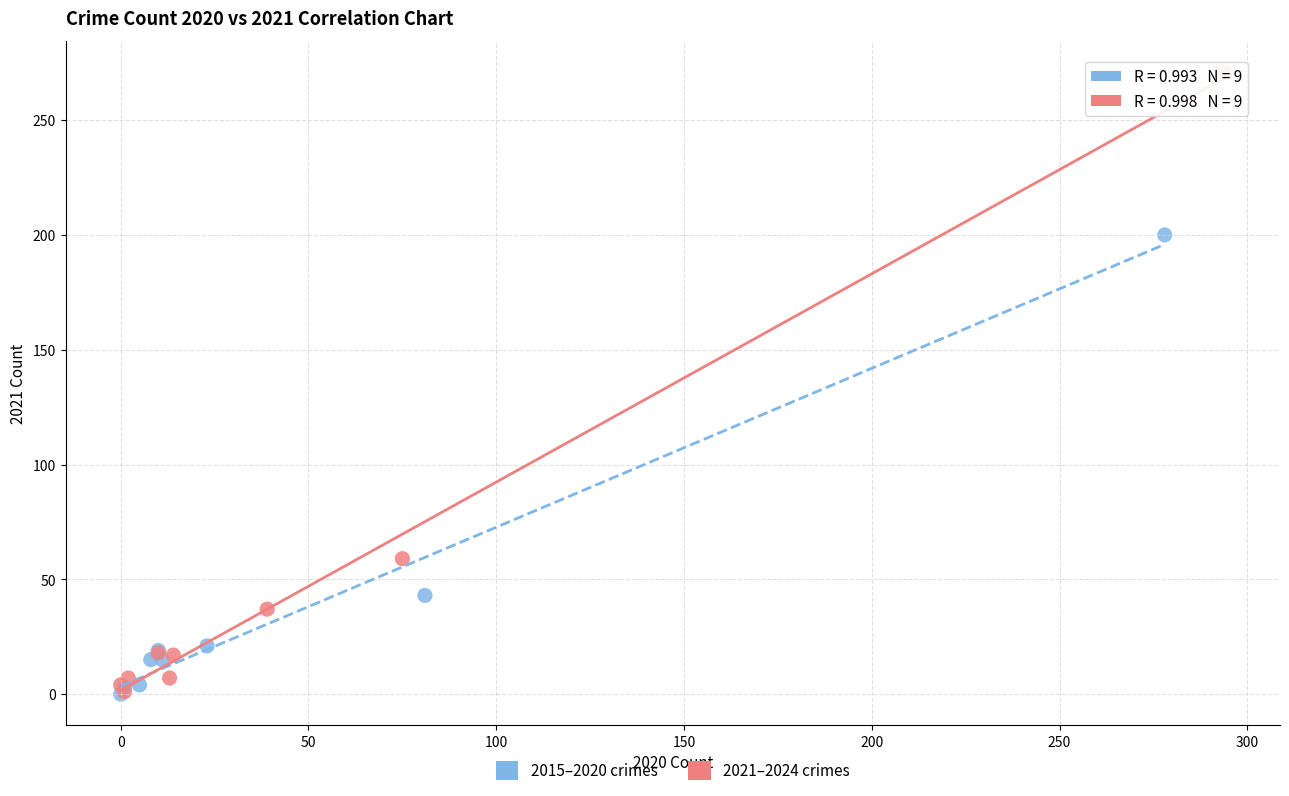

Which series contains the highest Y value?

2021–2024 crimes